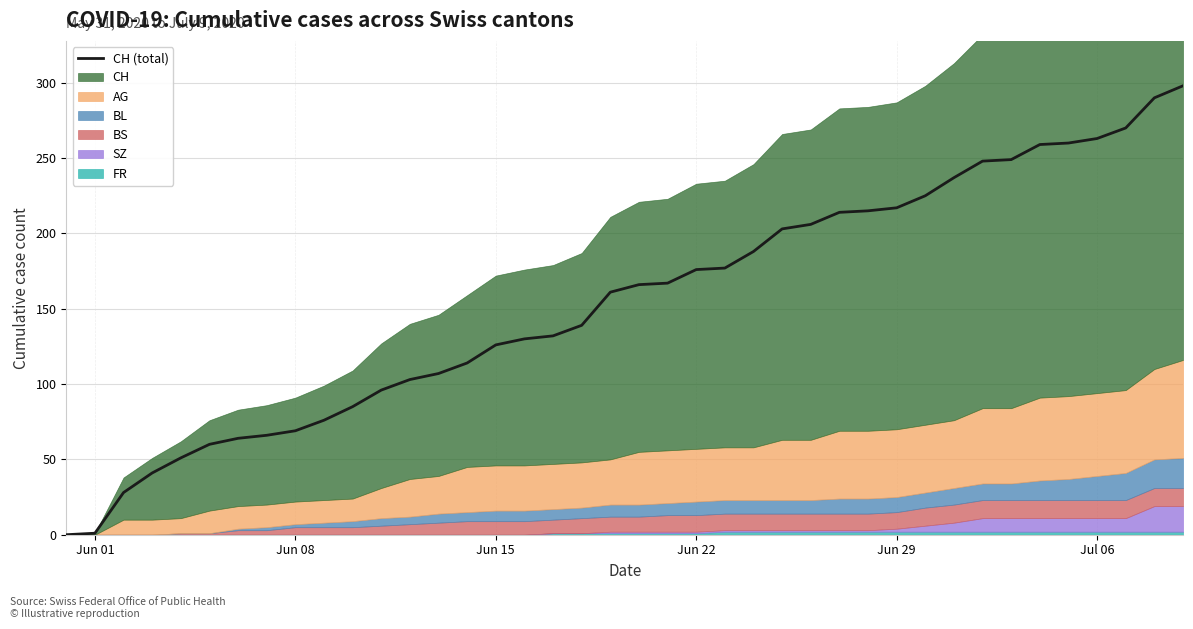

What is the maximum value for CH (total)?

298